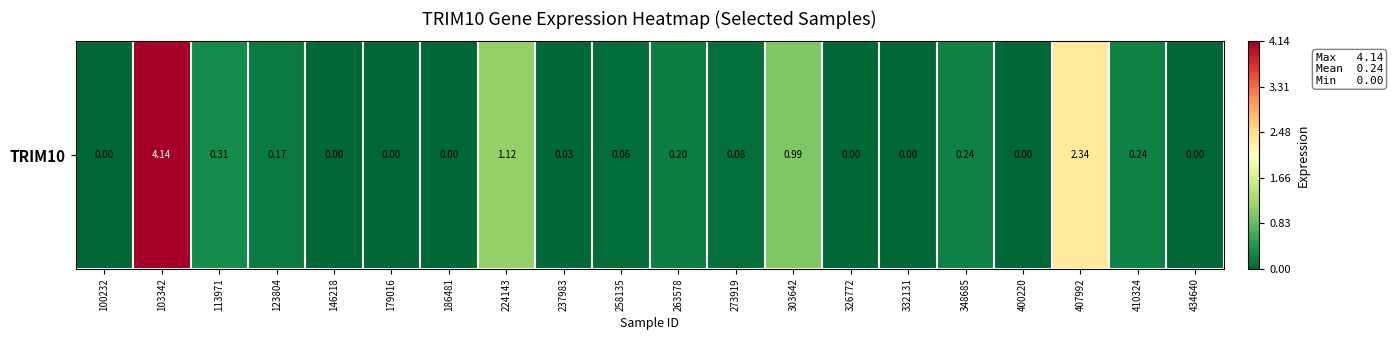

The value at 100232 is -1.6. True or false?

False